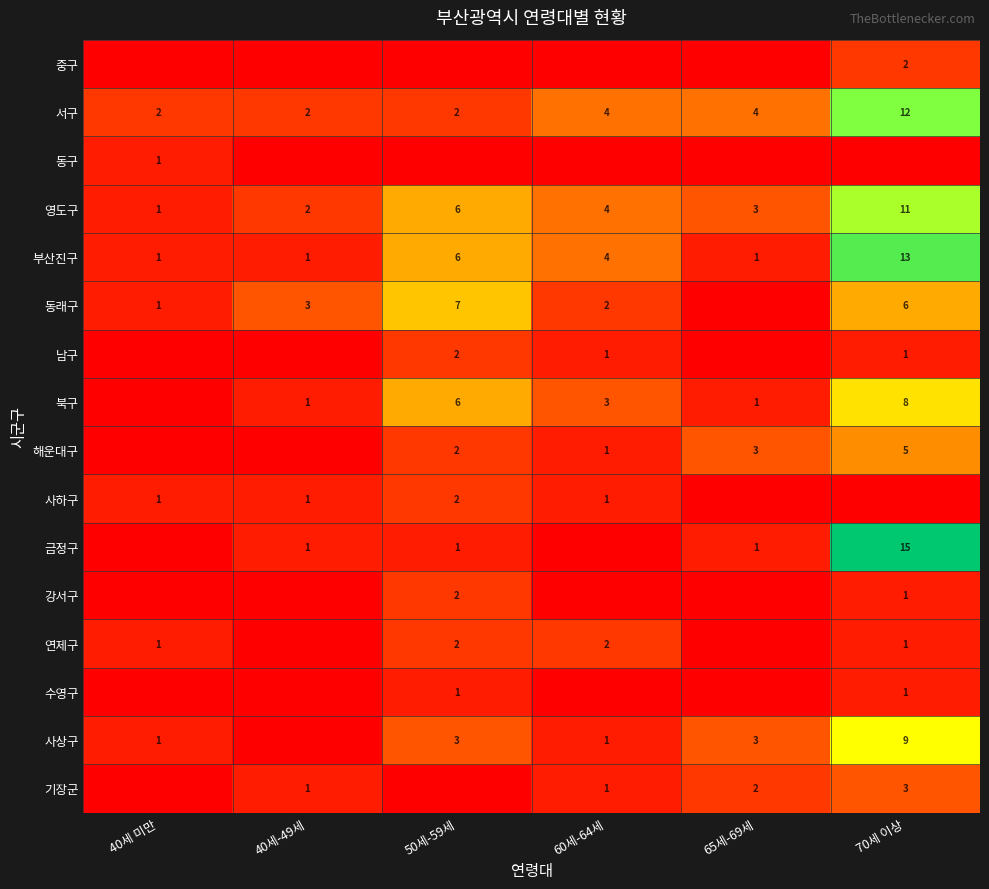

Which label corresponds to the largest value in the chart?

70세 이상